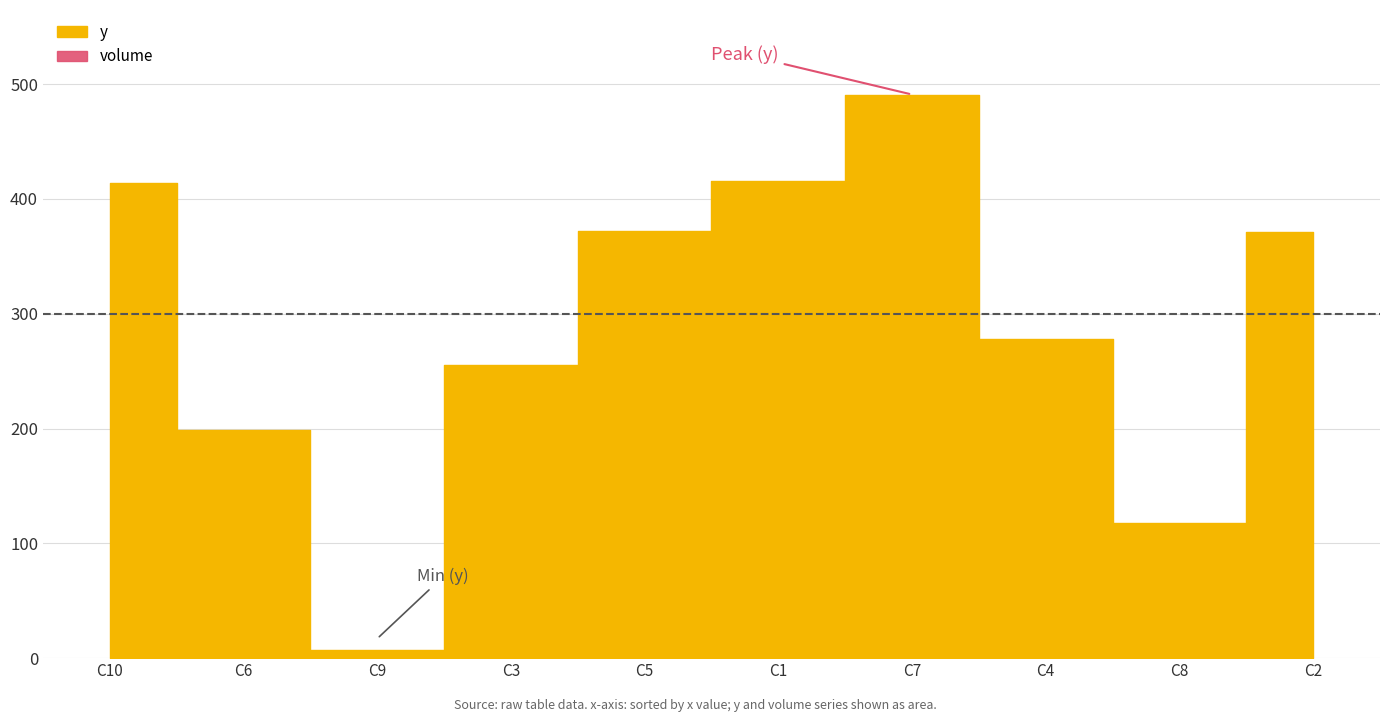

List the labels in order of volume value, smallest first.

C2, C1, C3, C5, C10, C4, C7, C9, C6, C8